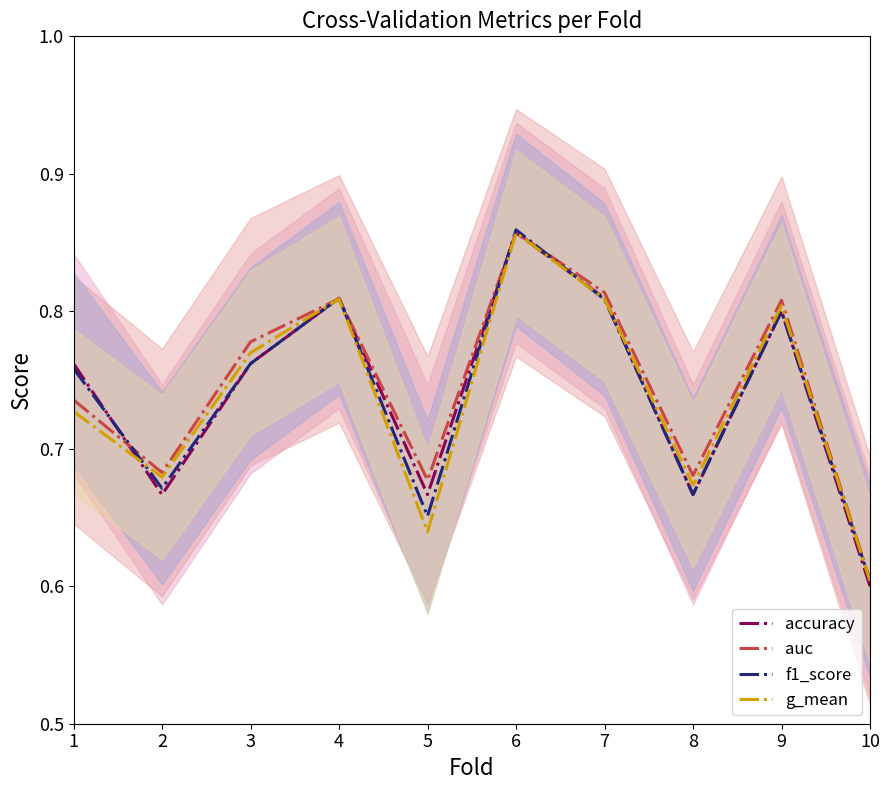

The value of accuracy at 8 is 0.7. True or false?

True